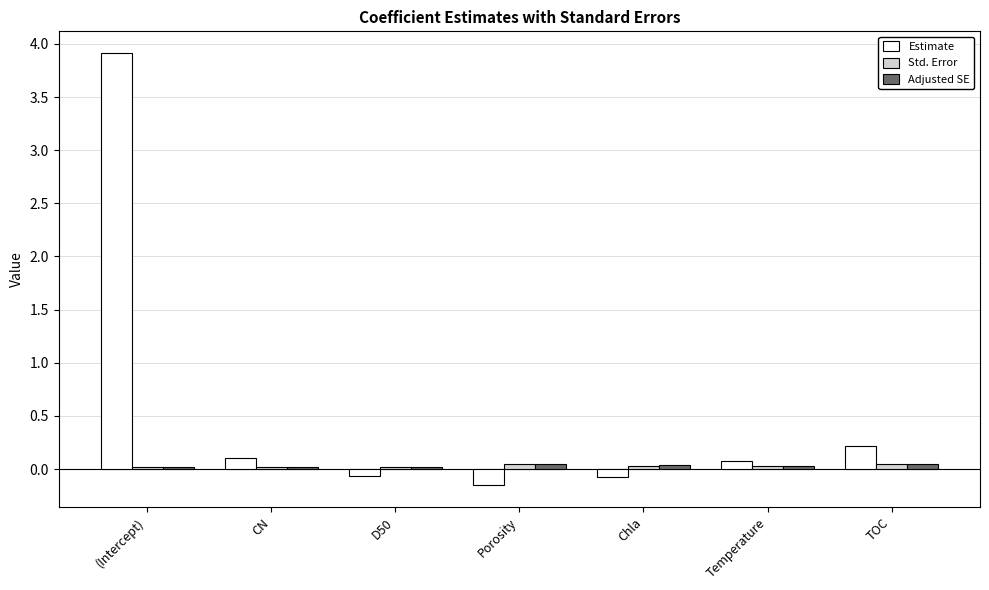

What is the label of the 2nd bar from the left?

CN